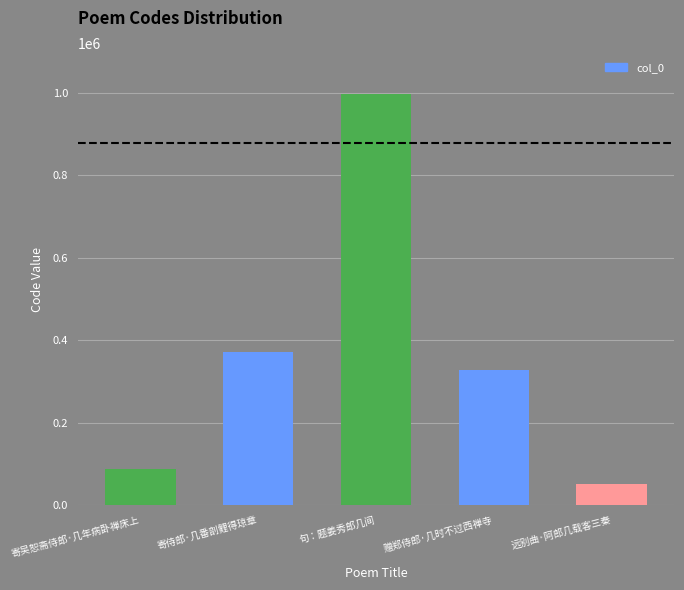

Does the chart contain any negative values?

No